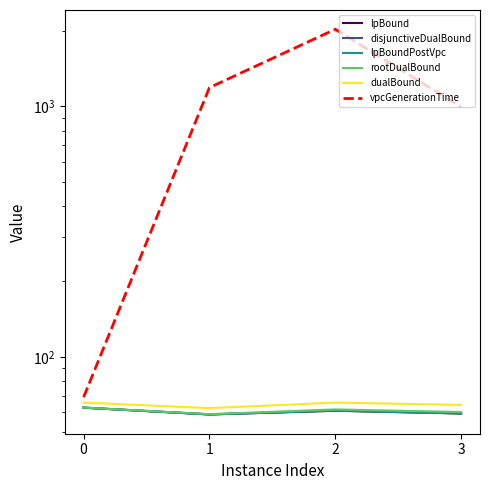

Which category has the highest value across all series?

2